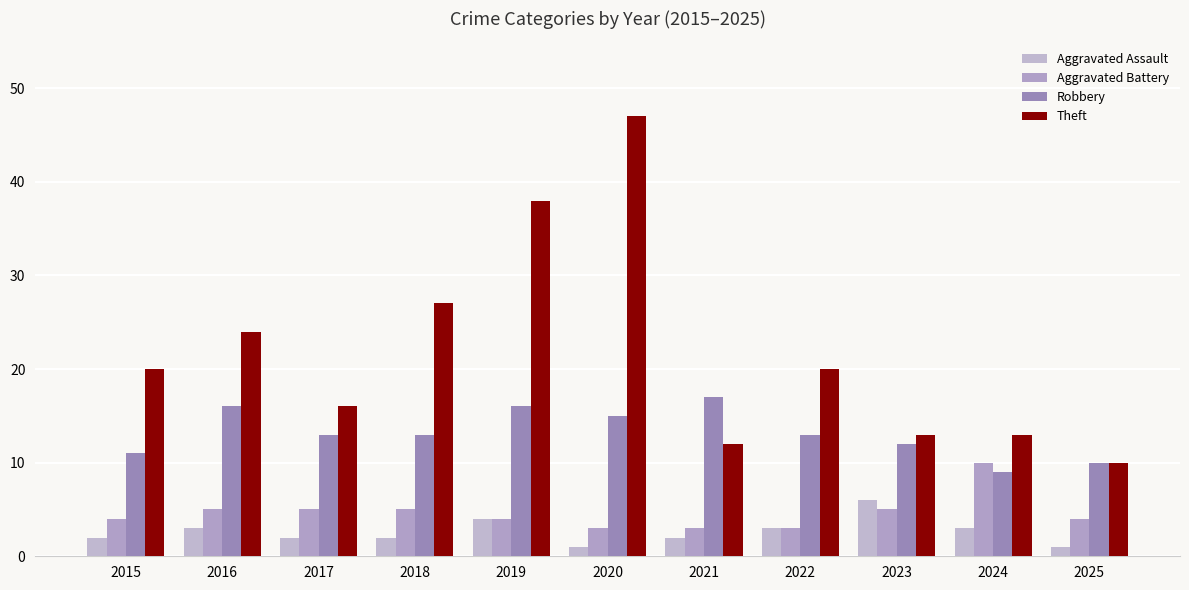

At which label does Aggravated Battery first exceed 4?

2016